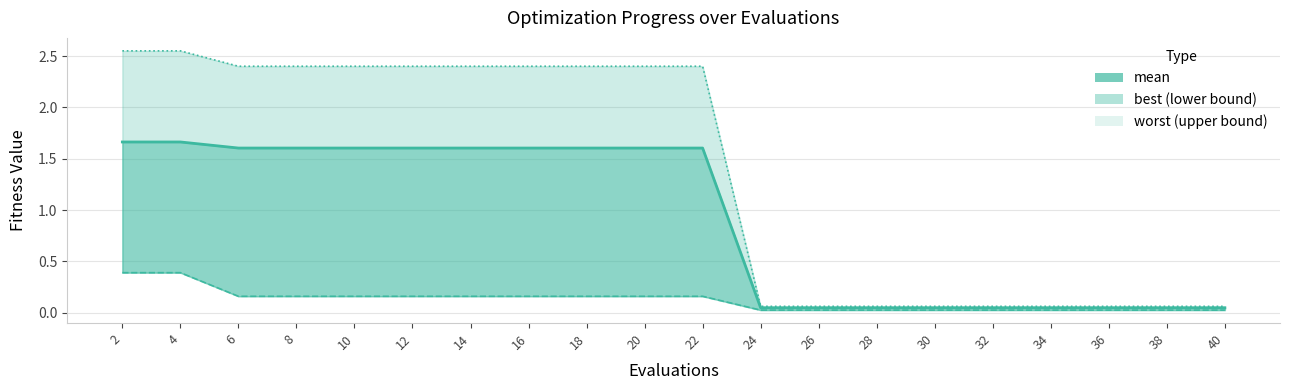

What is the sum of the worst values at 30 and 34?

0.1